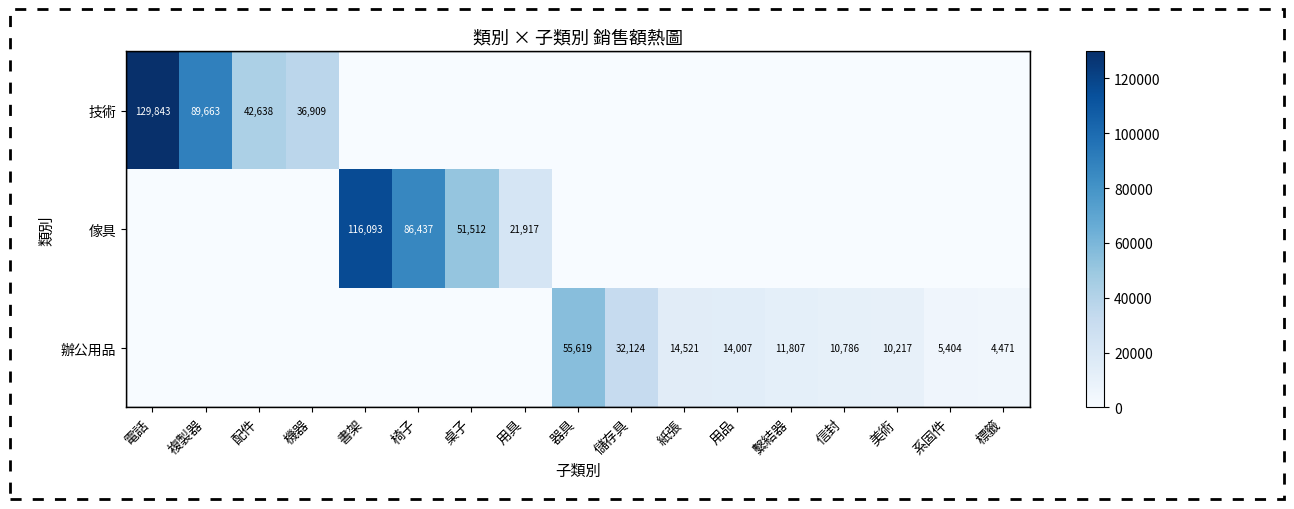

How many categories are shown in the chart?

17